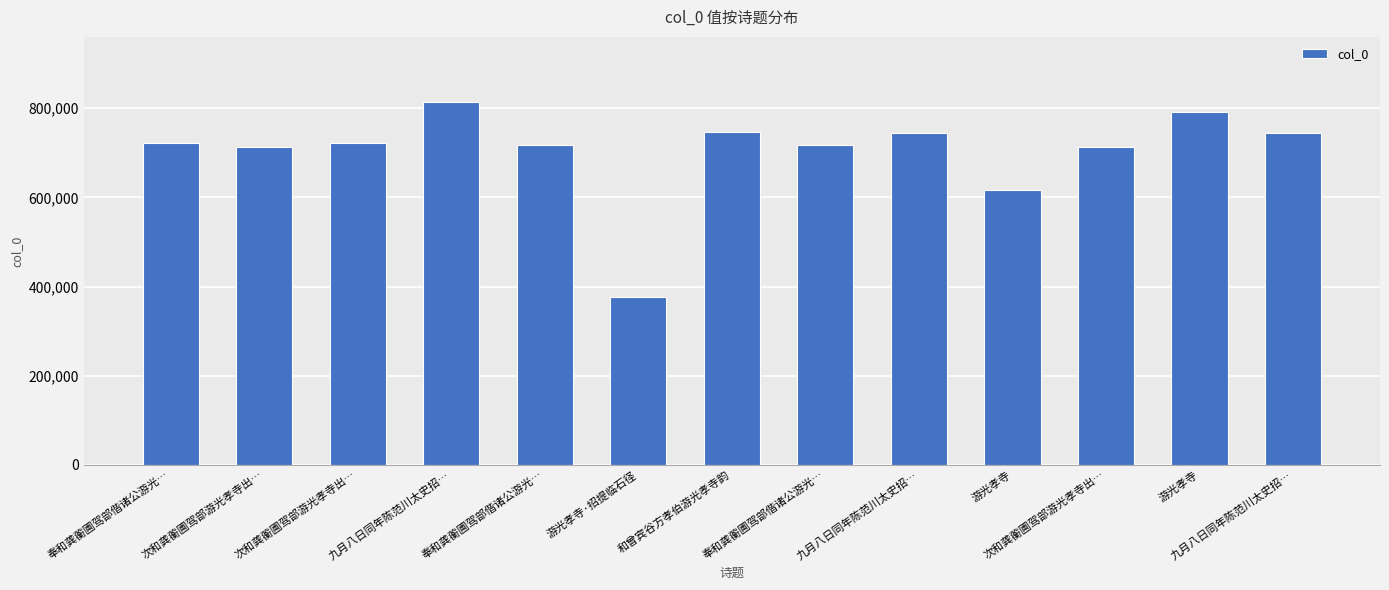

Reading left to right, what are all the values shown in this chart?

奉和龚蘅圃驾部偕诸公游光…=722171	次和龚蘅圃驾部游光孝寺出…=712980	次和龚蘅圃驾部游光孝寺出…=721397	九月八日同年陈范川太史招…=813635	奉和龚蘅圃驾部偕诸公游光…=717394	游光孝寺·招提临石径=376925	和曾宾谷方孝伯游光孝寺韵=746064	奉和龚蘅圃驾部偕诸公游光…=717395	九月八日同年陈范川太史招…=745185	游光孝寺=617370	次和龚蘅圃驾部游光孝寺出…=712981	游光孝寺=791357	九月八日同年陈范川太史招…=745184